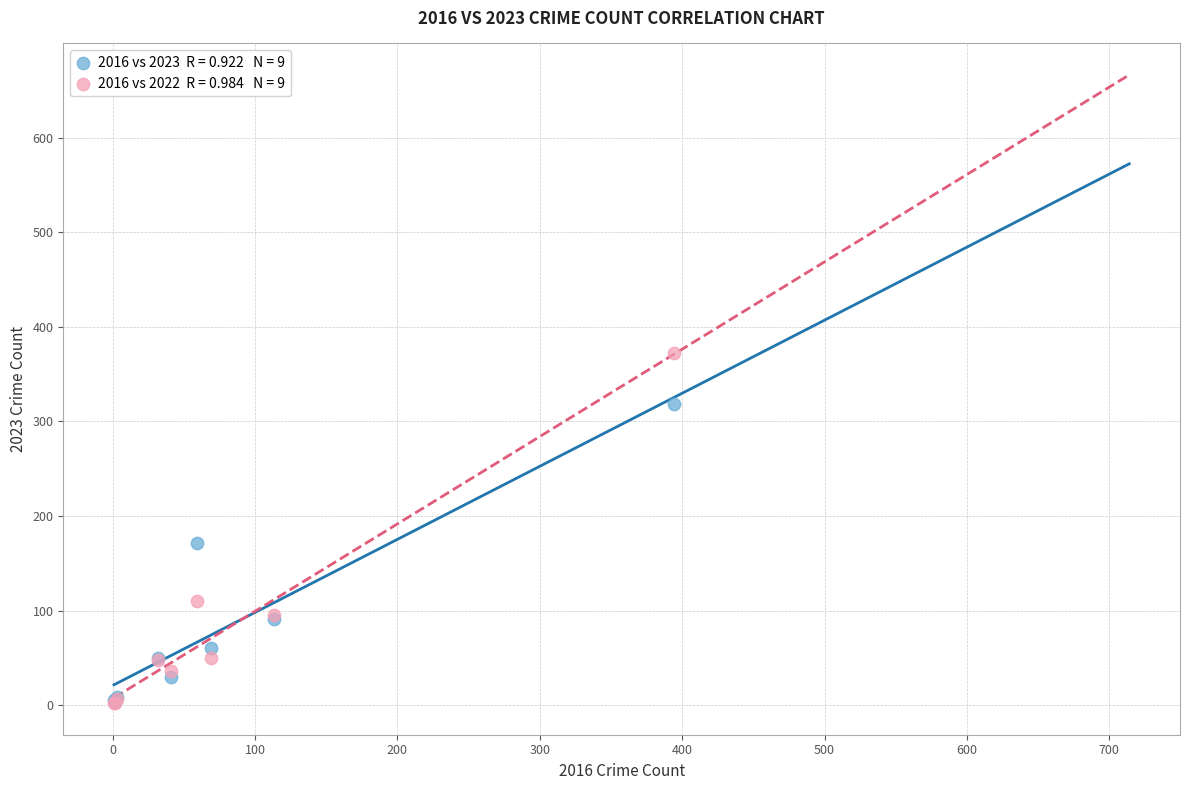

Across all series, what Y value is closest to 187?

171